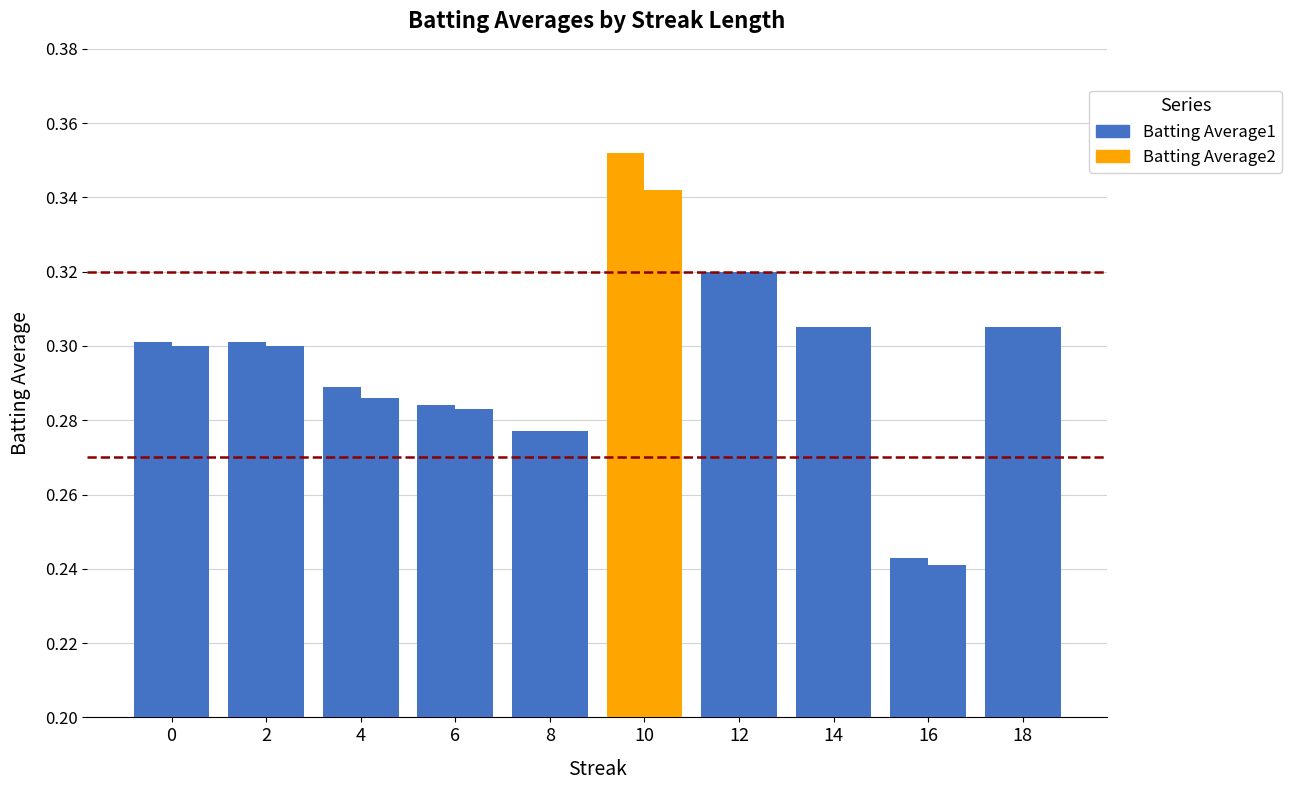

How many bars are there in each group?

2